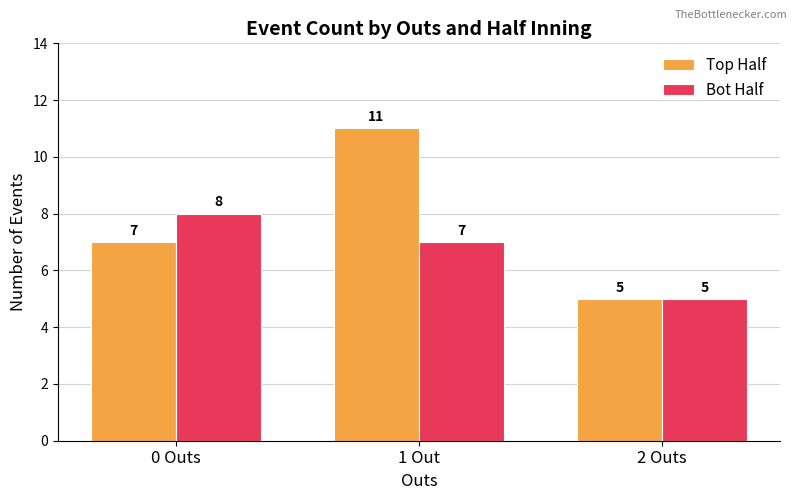

Rank the series by their maximum value, from lowest to highest.

Bot Half, Top Half